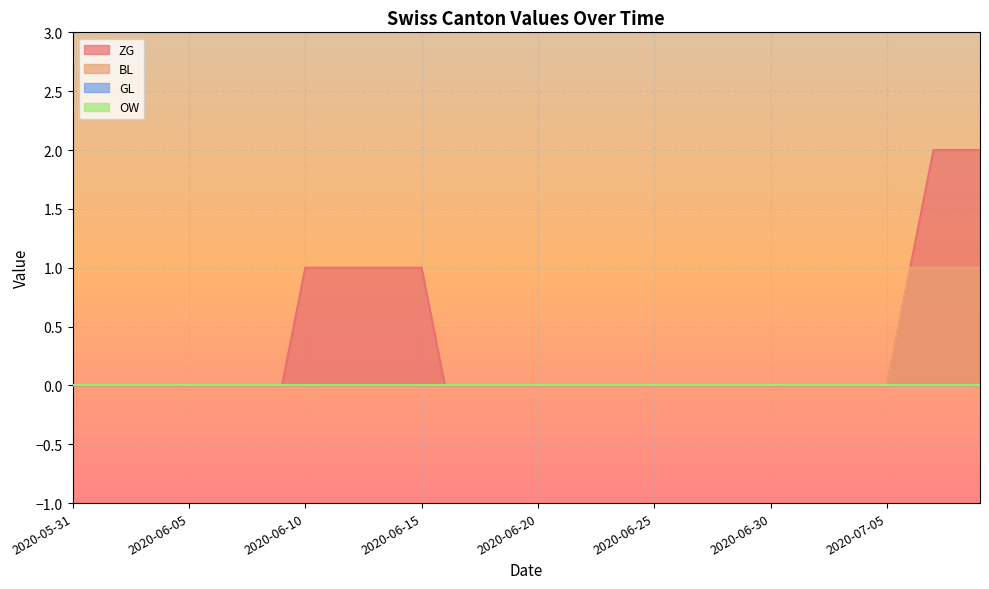

Count the number of categories in the chart.

40